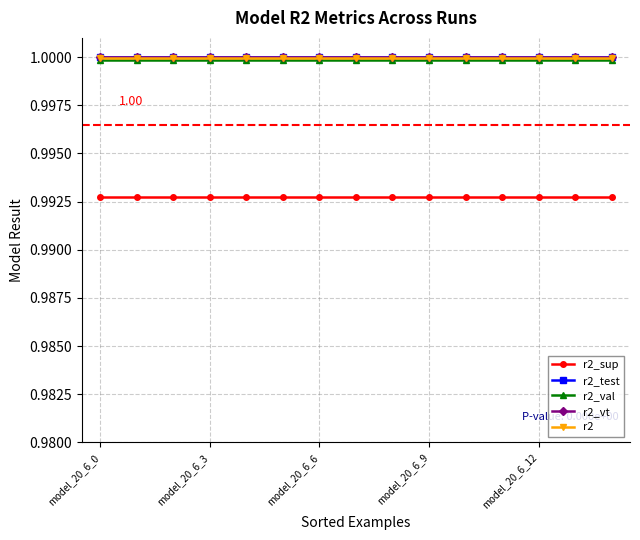

Count the number of data series in this chart.

5